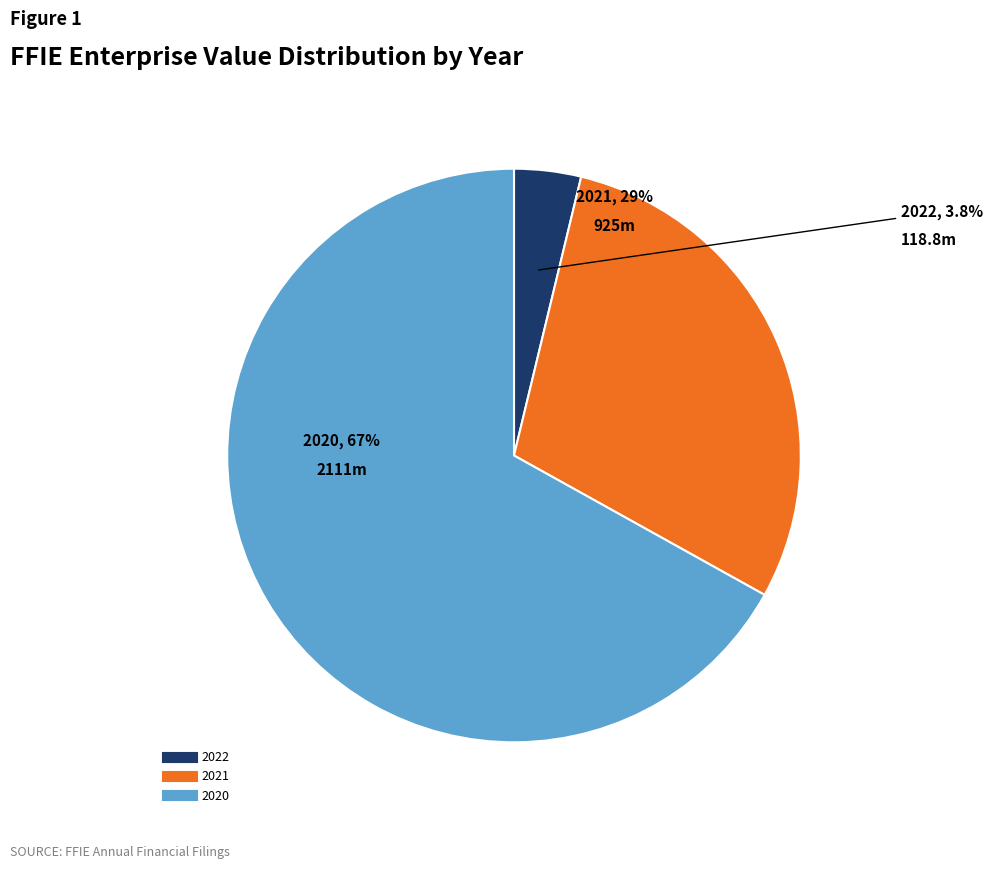

What portion of the pie excludes 2022?

96.2%